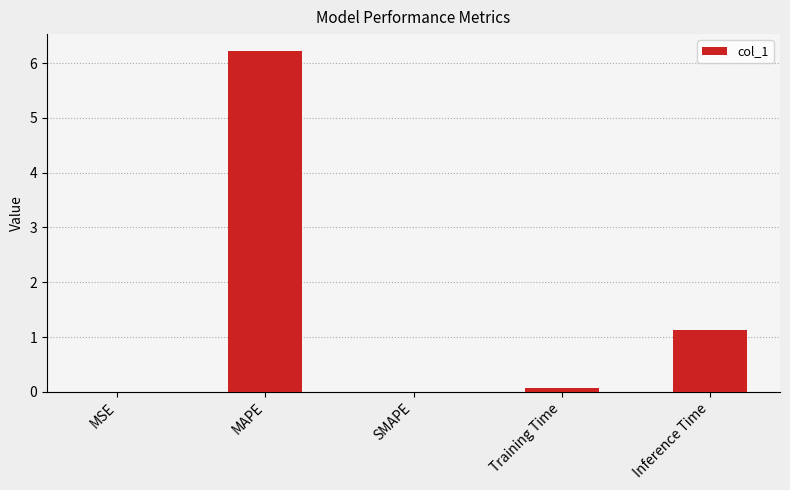

What is the sum of the values at Inference Time and MSE?

1.1